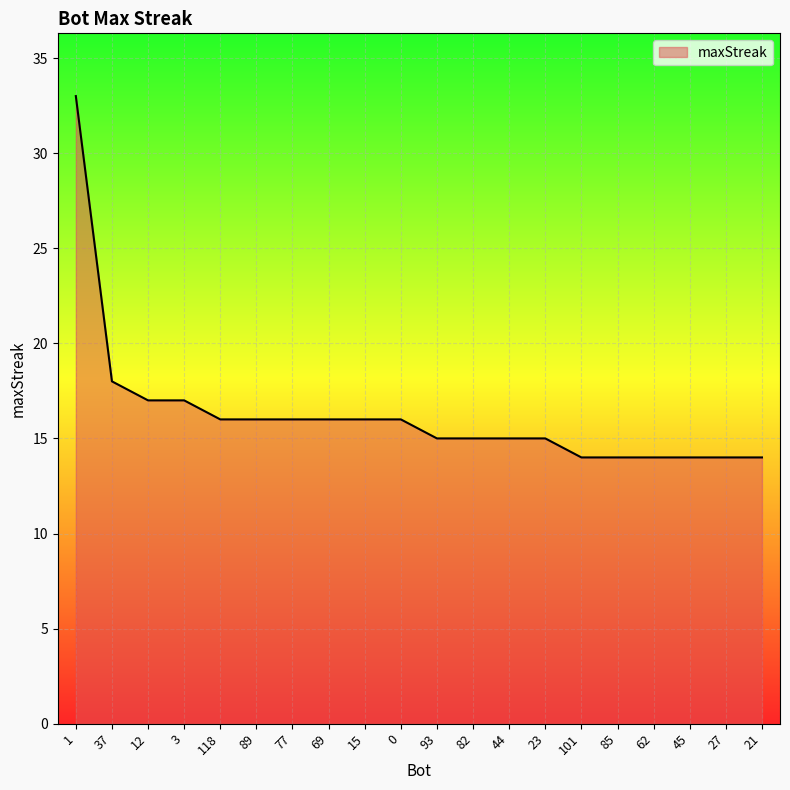

At which label does the data first exceed 16?

1